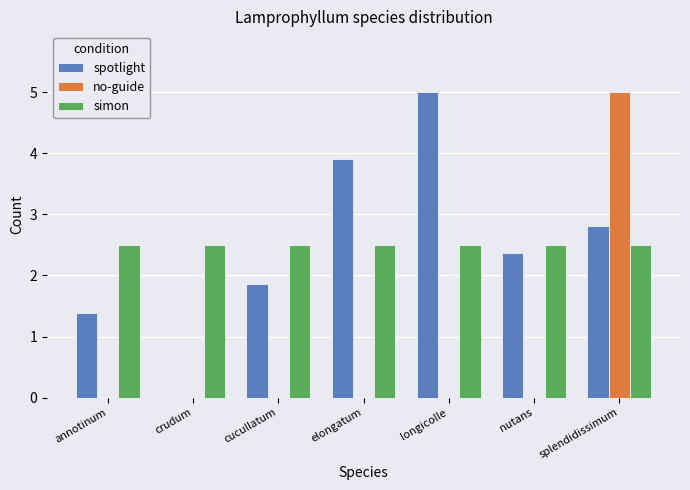

Reading left to right, what are all the values shown in this chart?

spotlight: annotinum=1.4	crudum=0.0	cucullatum=1.9	elongatum=3.9	longicolle=5.0	nutans=2.4	splendidissimum=2.8
no-guide: annotinum=0.0	crudum=0.0	cucullatum=0.0	elongatum=0.0	longicolle=0.0	nutans=0.0	splendidissimum=5.0
simon: annotinum=2.5	crudum=2.5	cucullatum=2.5	elongatum=2.5	longicolle=2.5	nutans=2.5	splendidissimum=2.5